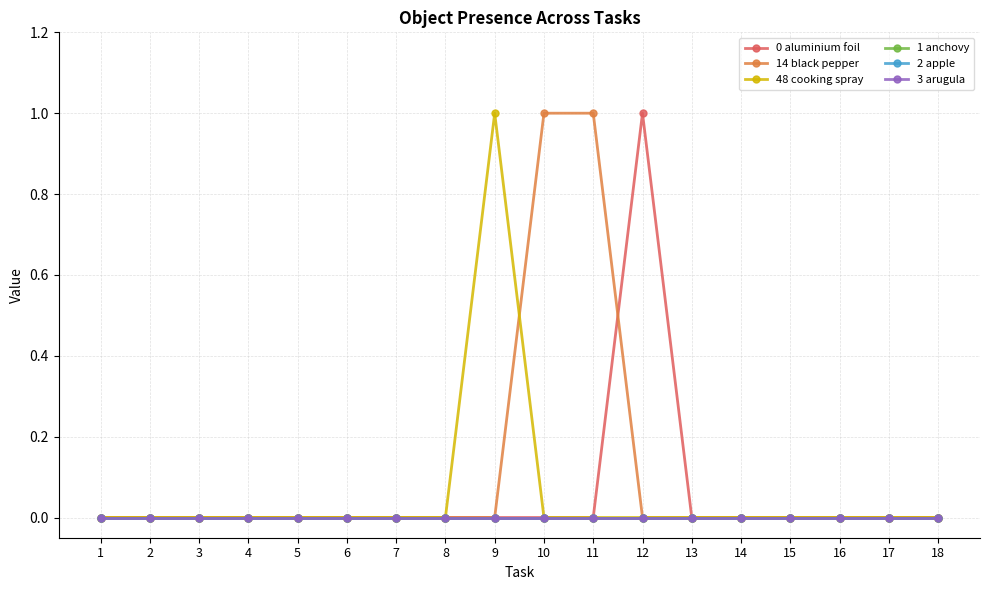

Does the chart have visible grid lines?

Yes